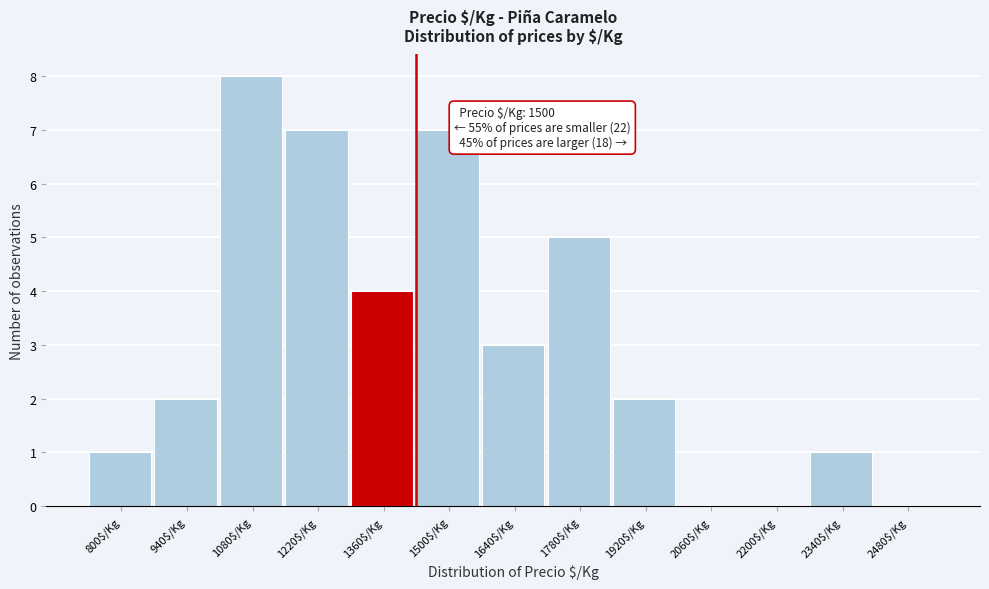

What is the sum of all values?

40